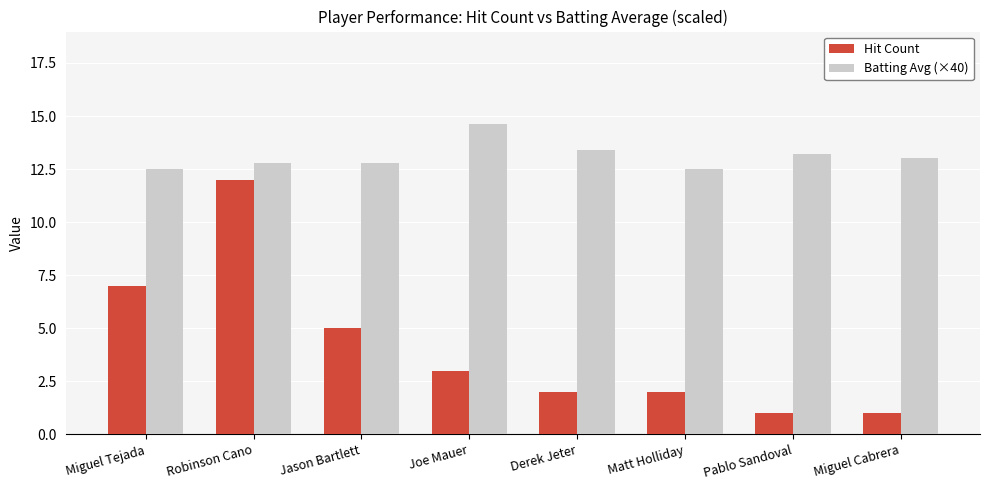

At which label does Hit Count reach its peak?

Robinson Cano